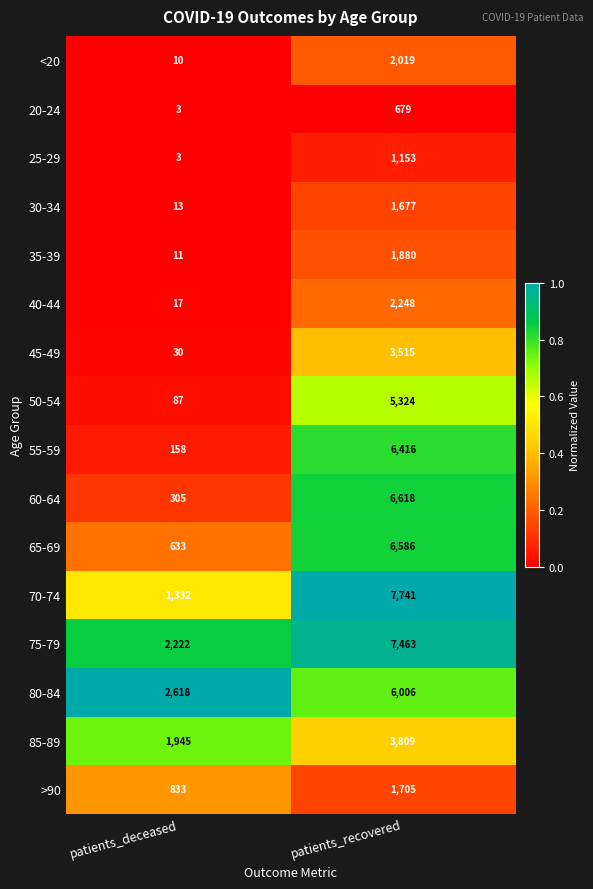

What is the sum of all 80-84 values?

8624